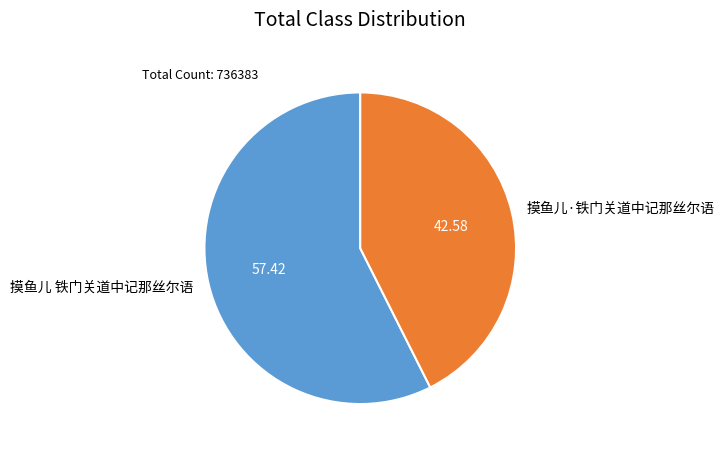

Do 摸鱼儿·铁门关道中记那丝尔语 and 摸鱼儿 铁门关道中记那丝尔语 together represent more than half of the pie?

Yes